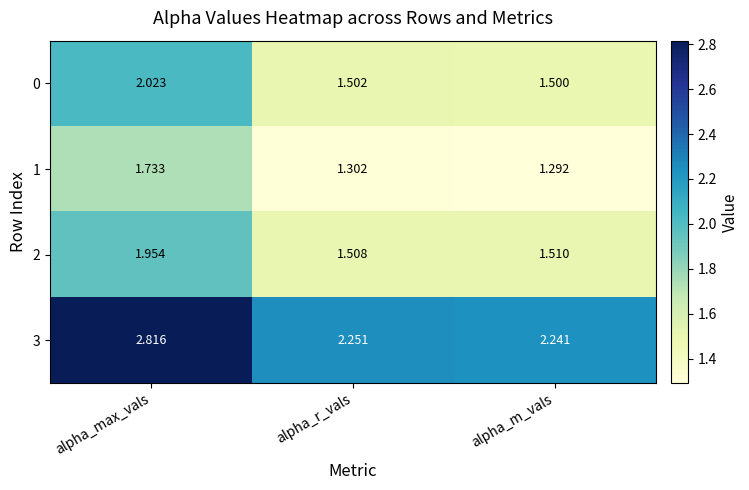

What is the total value across all series at alpha_m_vals?

6.5